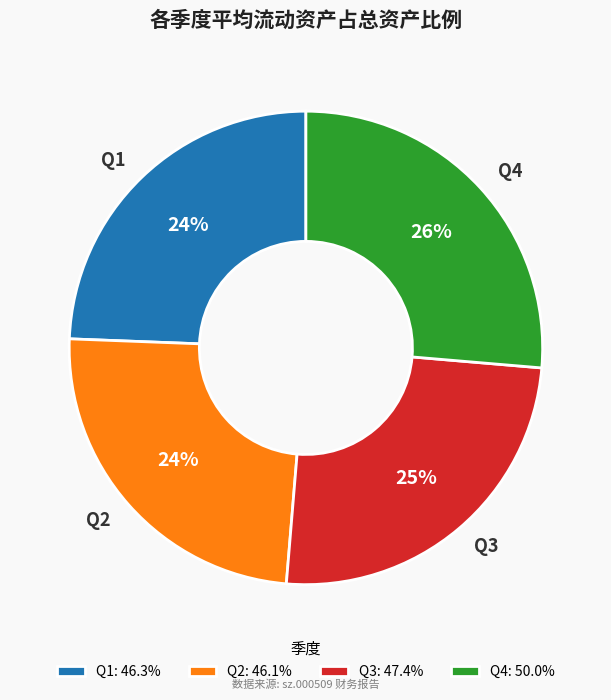

To the nearest percent, what is the difference between the Q4 and Q3 slice percentages?

1%